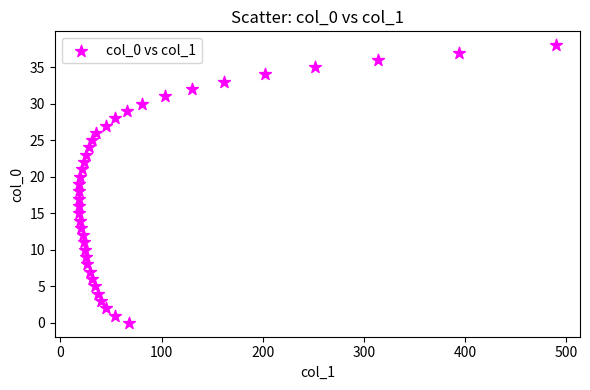

What is the range of X values (max minus min)?

472